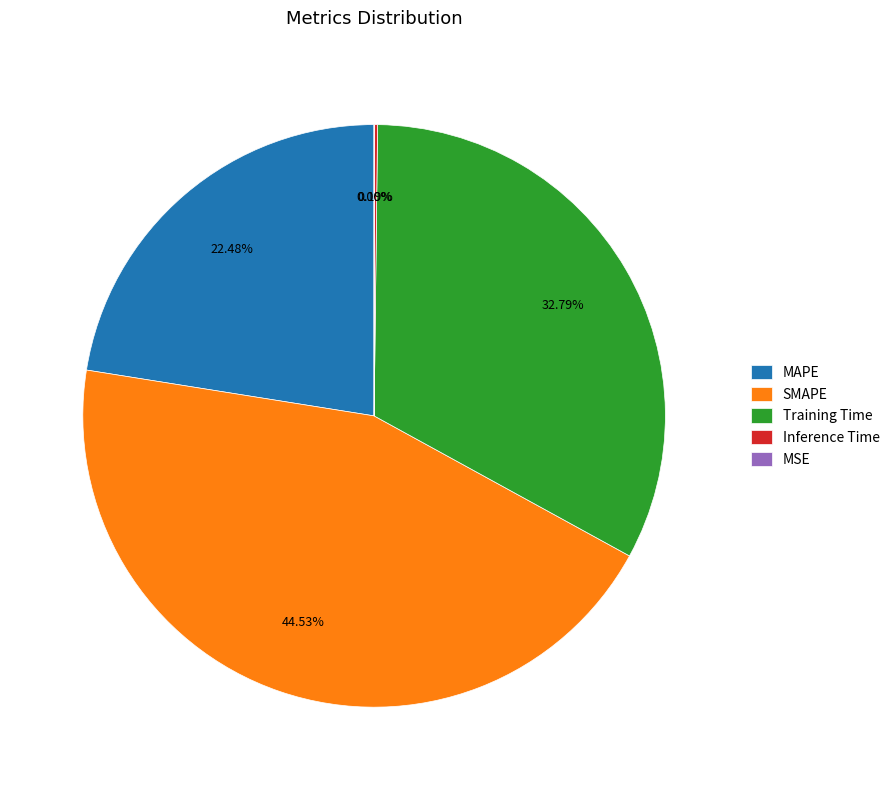

Combined, do Training Time and SMAPE account for over 50%?

Yes